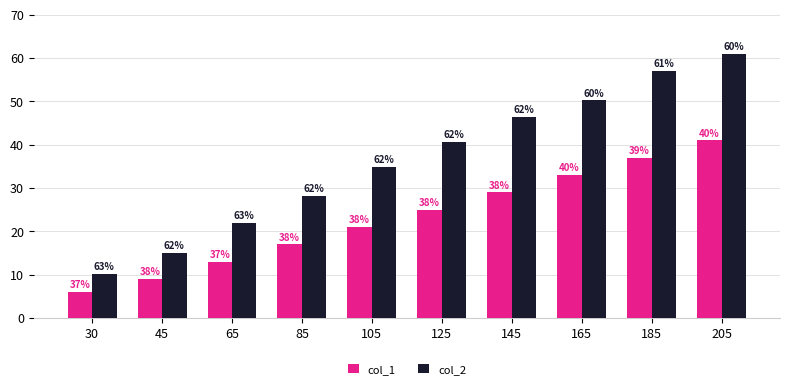

What is the sum of the col_2 values at 125 and 205?

101.6